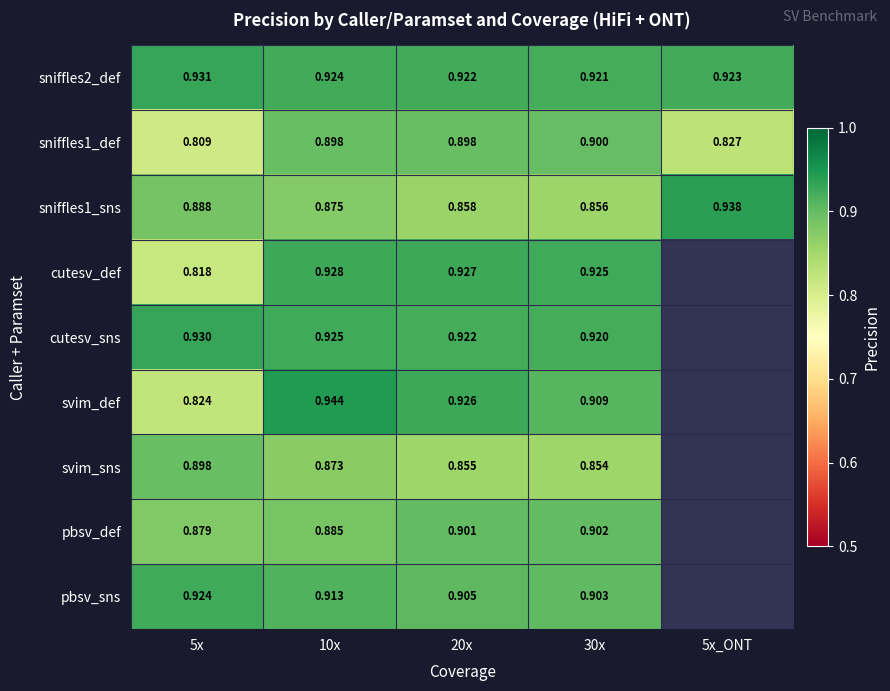

Between 20x and 30x, which series saw the biggest shift?

svim_def